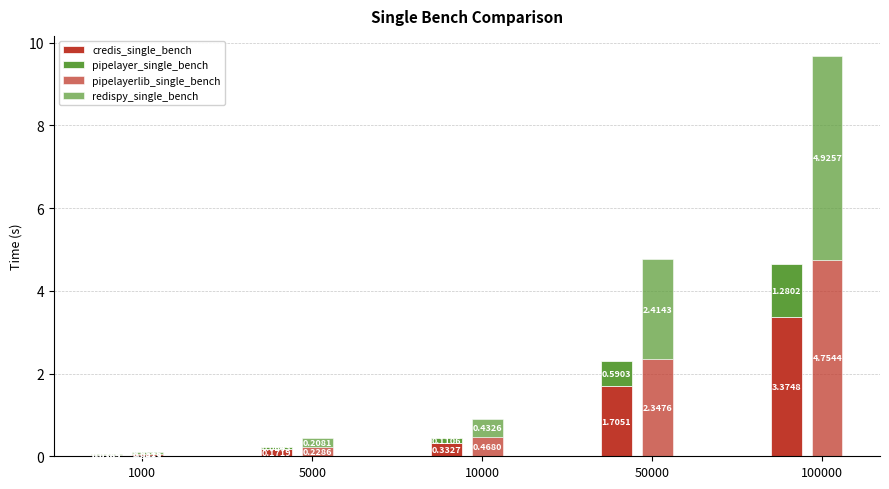

Reading left to right, extract all data points from this chart.

credis_single_bench: 0.0	0.2	0.3	1.7	3.4
pipelayer_single_bench: 0.0	0.1	0.1	0.6	1.3
pipelayerlib_single_bench: 0.0	0.2	0.5	2.3	4.8
redispy_single_bench: 0.1	0.2	0.4	2.4	4.9